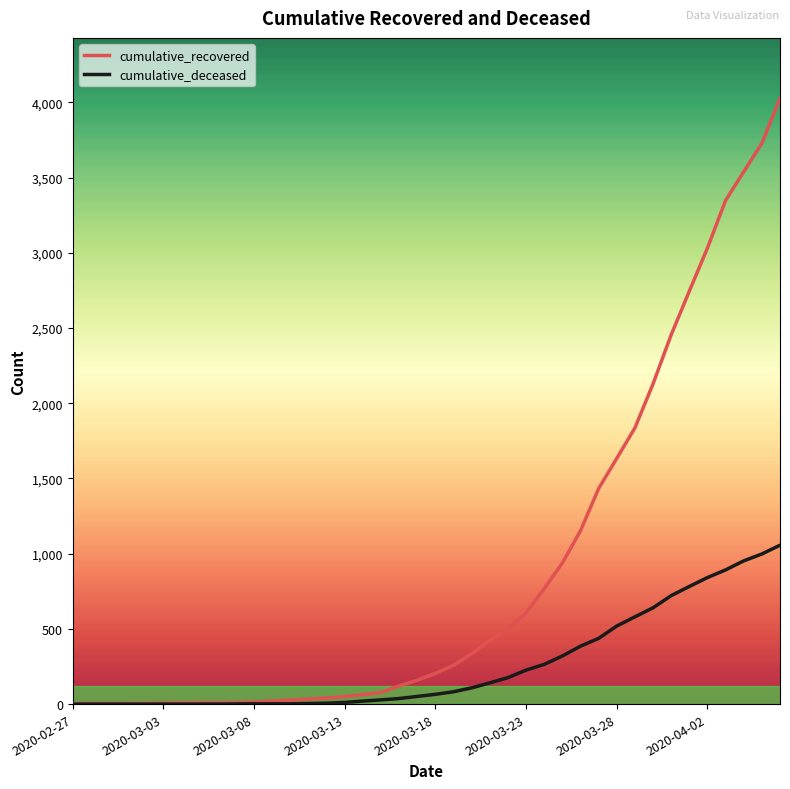

List the series in order of their peak value, highest first.

cumulative_recovered, cumulative_deceased